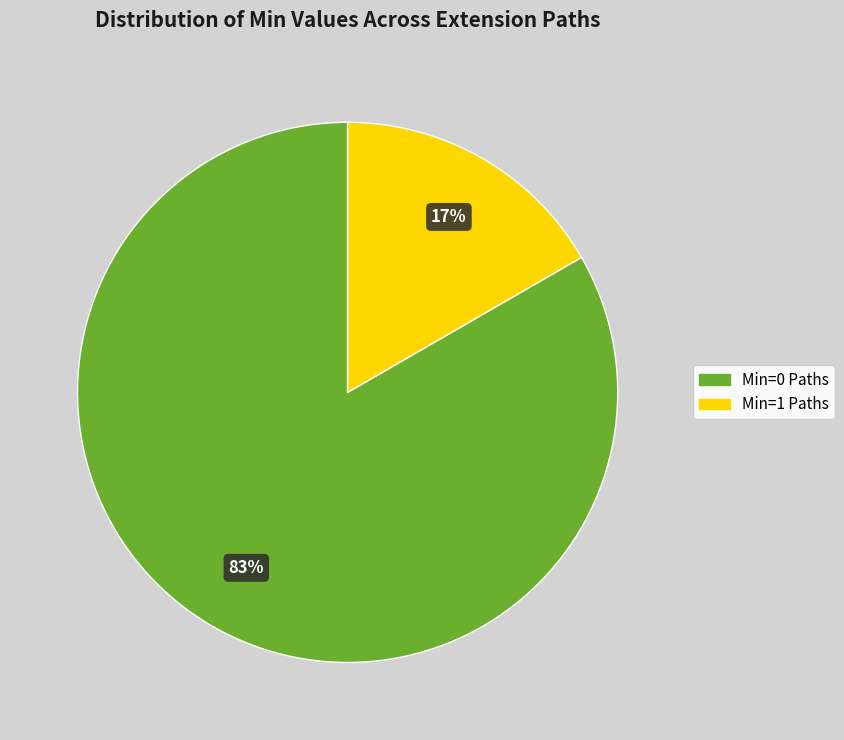

To the nearest percent, what is the average slice percentage?

50%